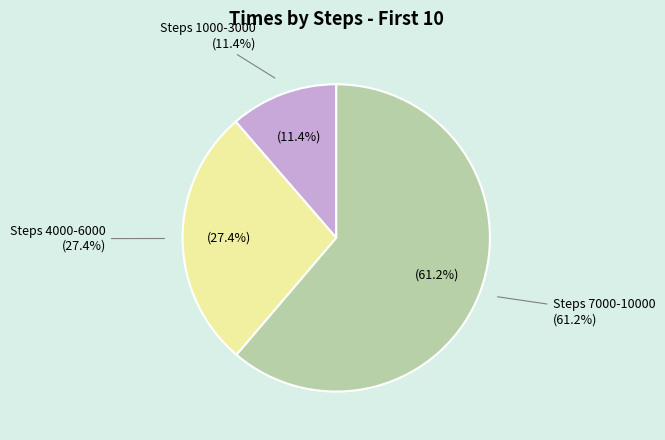

Is there any slice that represents more than half of the pie?

No